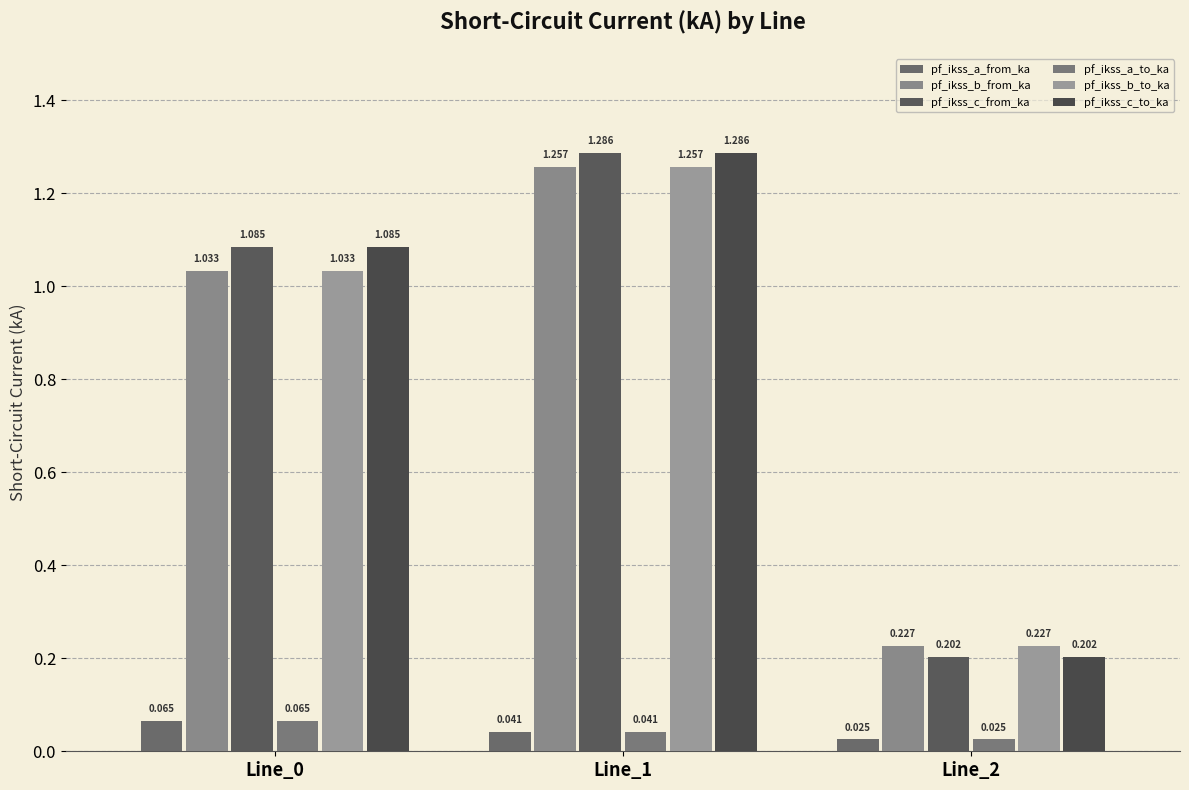

What is the value of the pf_ikss_a_from_ka bar at the 1st from the left?

0.1